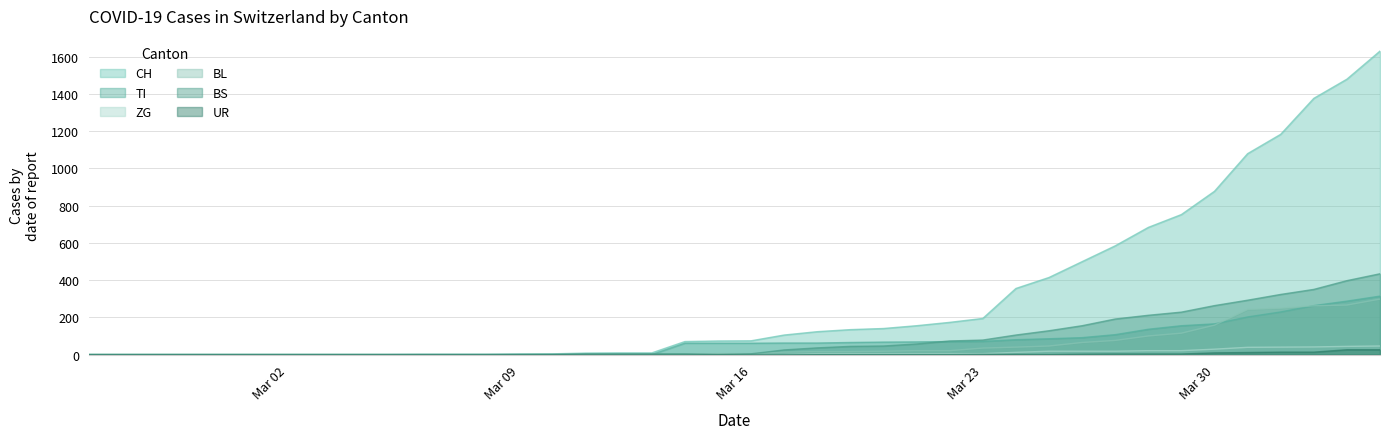

Which series has the largest range (max minus min)?

CH